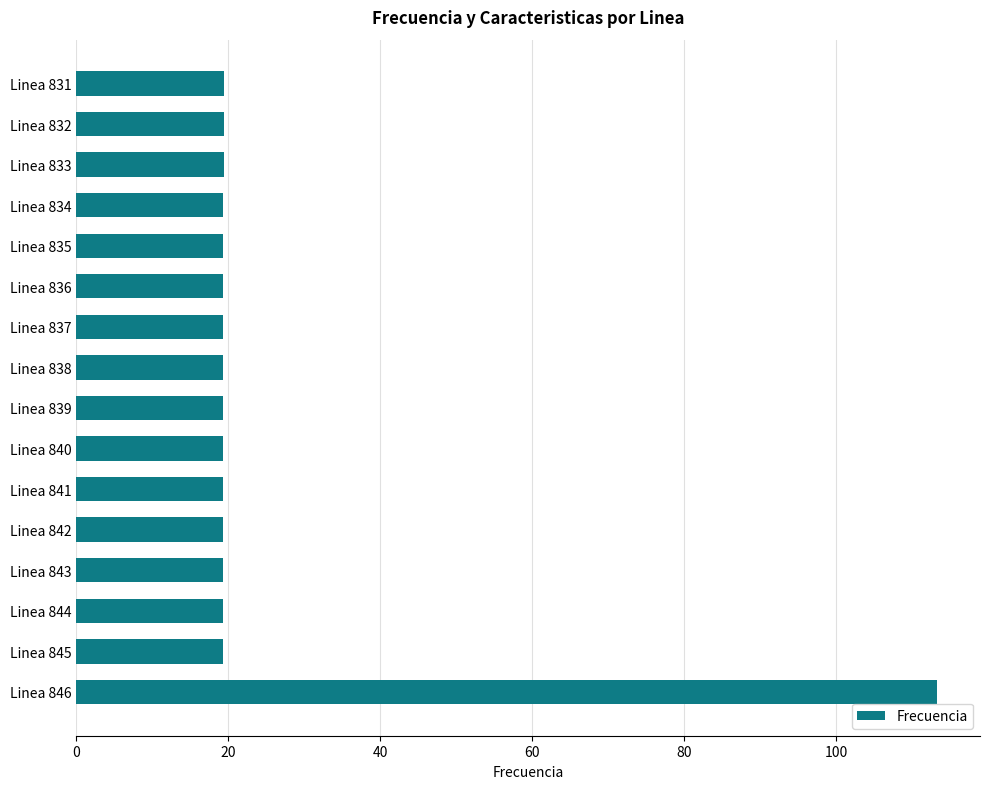

What is the greatest value displayed?

113.3